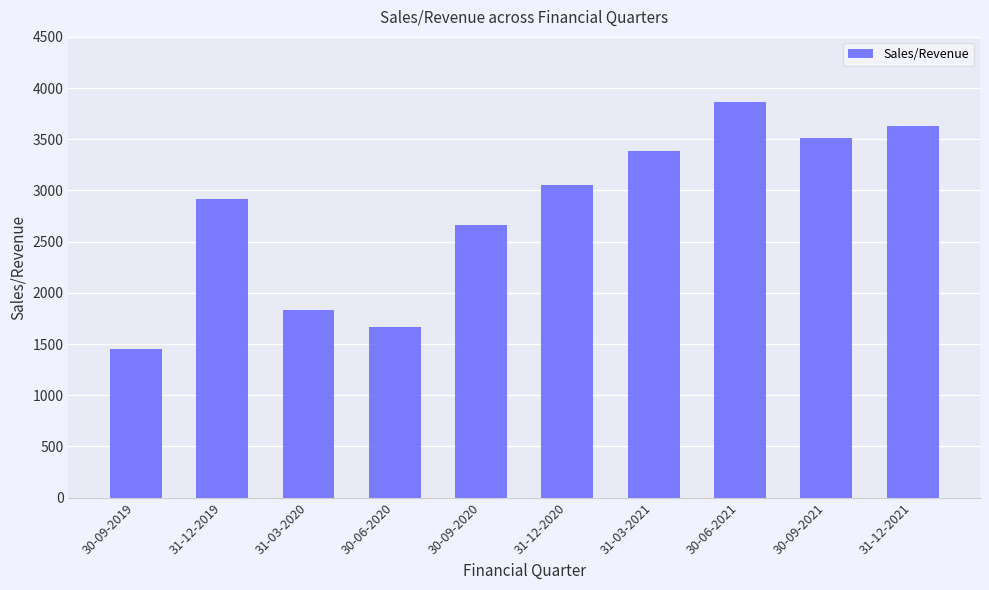

What is the maximum value shown in the chart?

3865.1